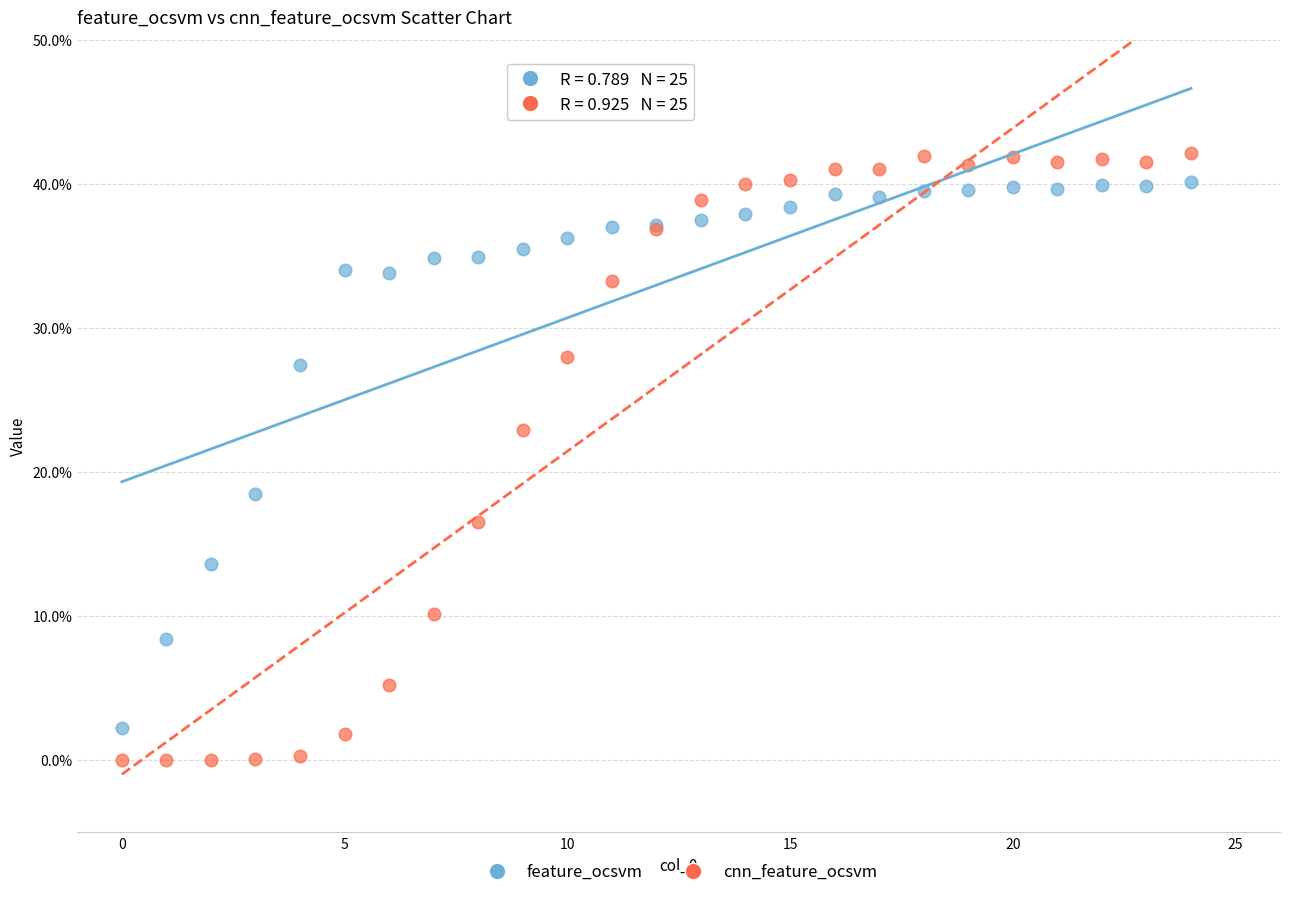

In the feature_ocsvm series, what Y value is closest to 21?

18.4